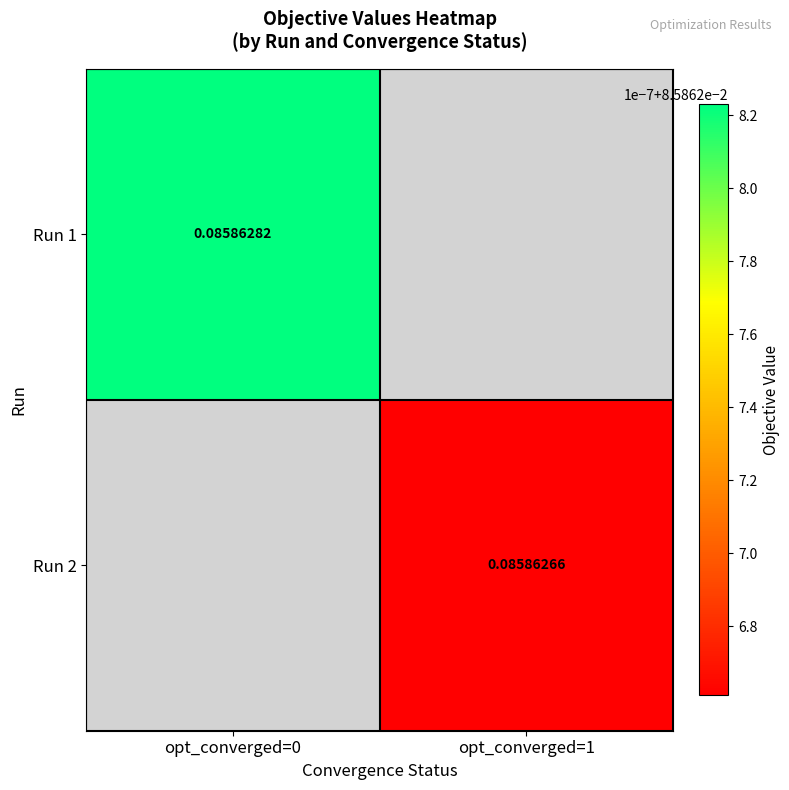

At opt_converged=1, list the series in order from largest to smallest.

Run 1, Run 2